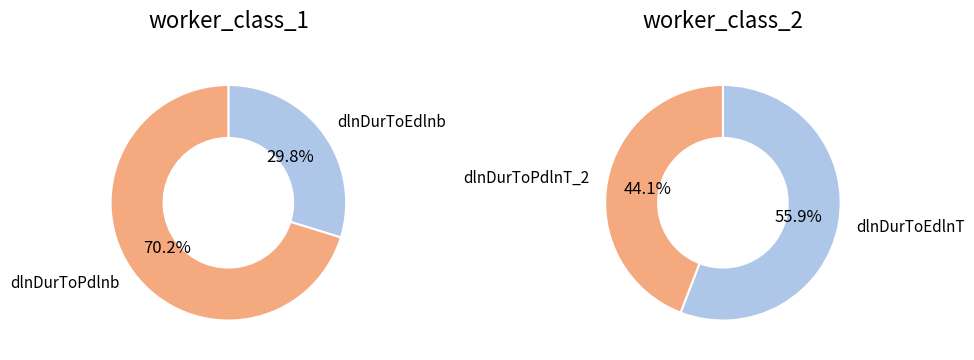

Which has a higher value, dlnDurToEdlnb or dlnDurToEdlnT?

dlnDurToEdlnT